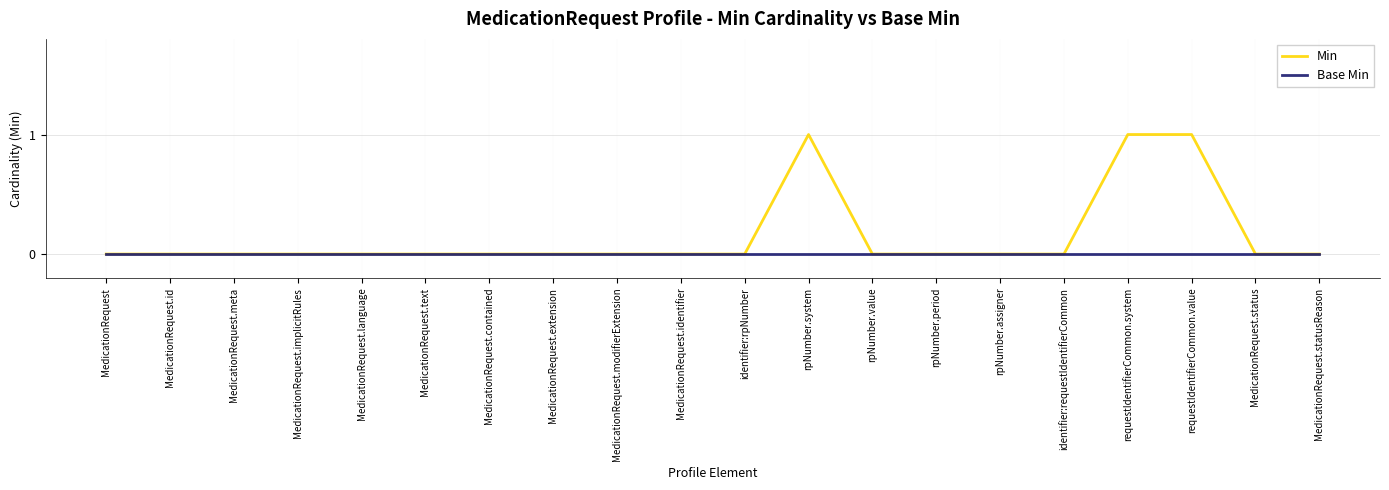

How many lines are shown in the chart?

2